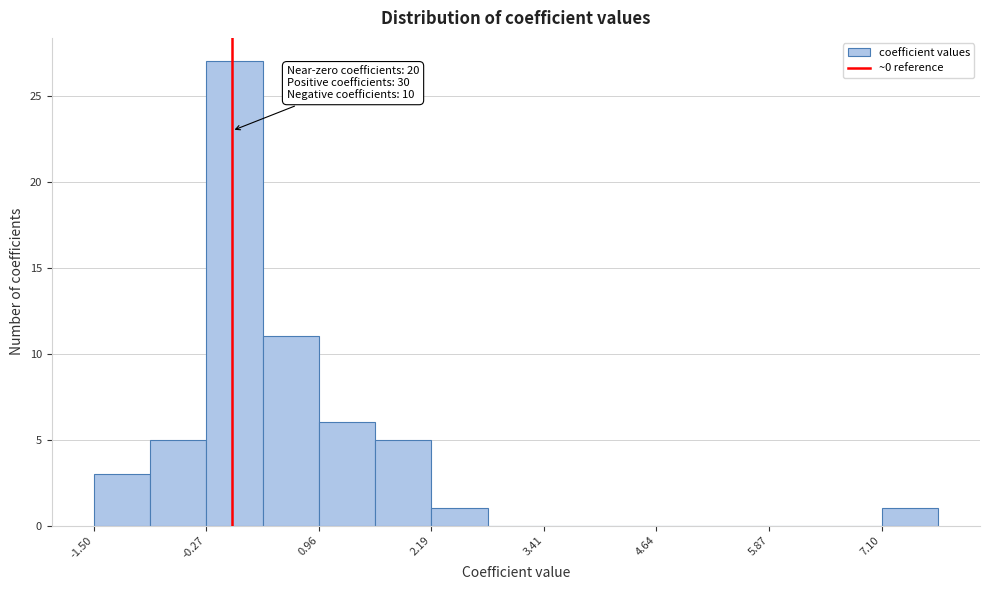

Read against the x-axis, roughly where is the centre of the tallest bar?

0.0